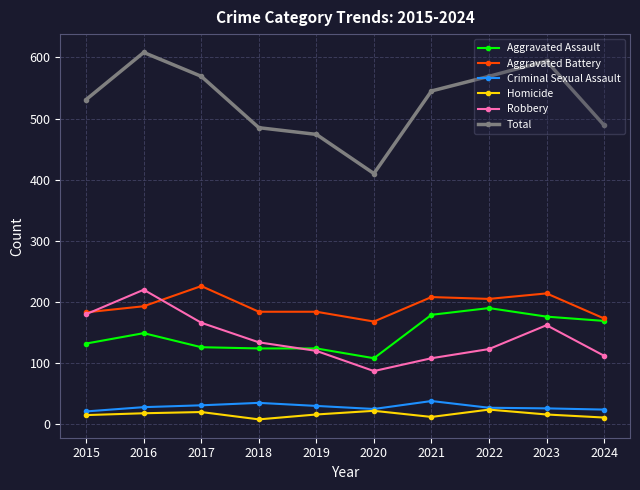

True or false: Homicide and Total cross at least once.

False